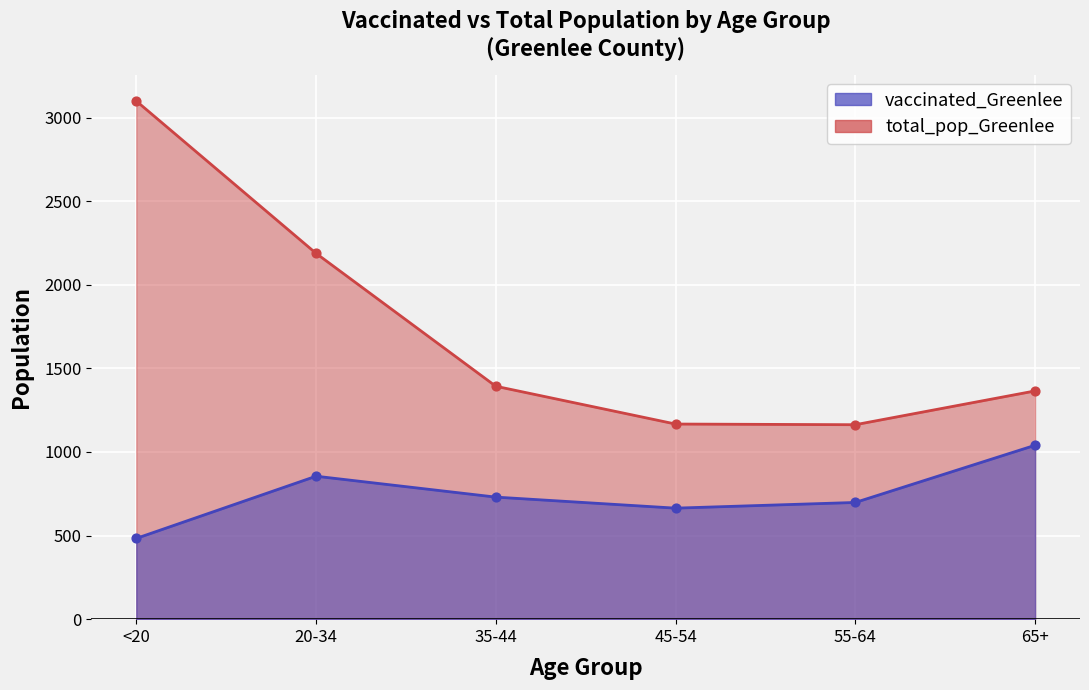

Which series reaches the maximum Y coordinate?

total_pop_Greenlee